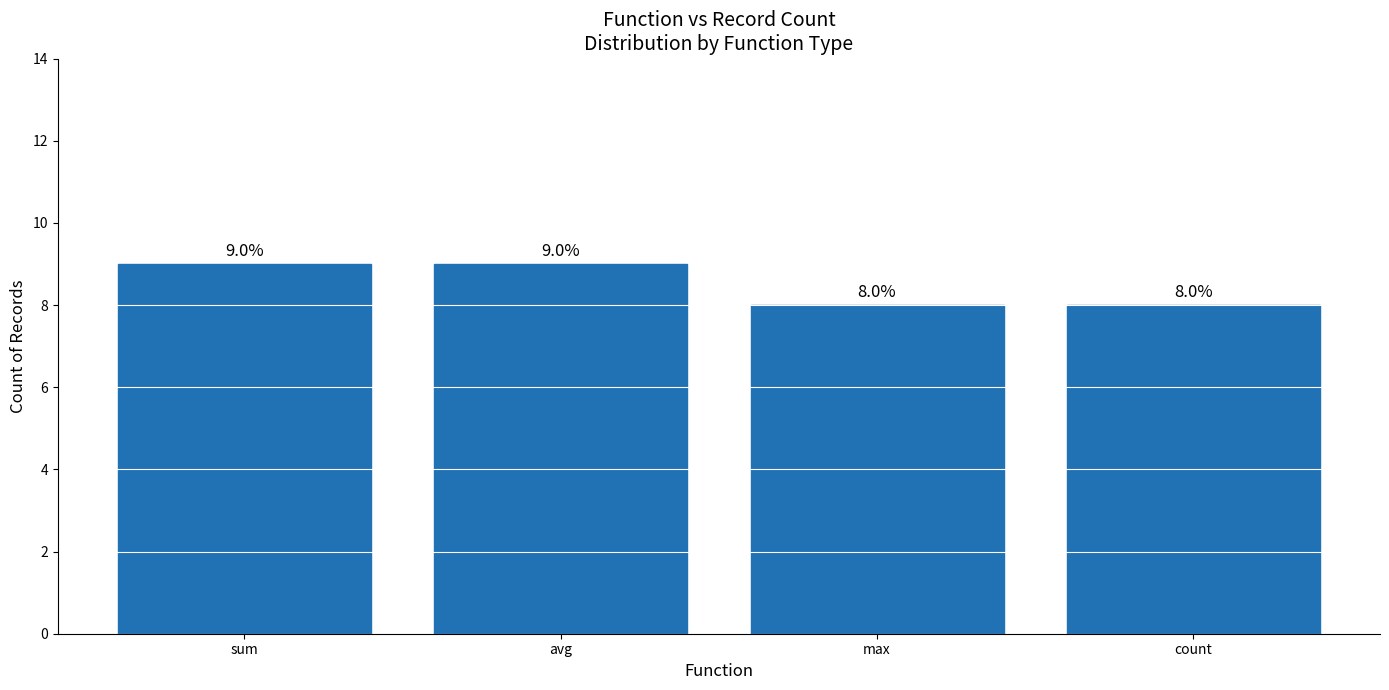

What position from the right is avg?

3